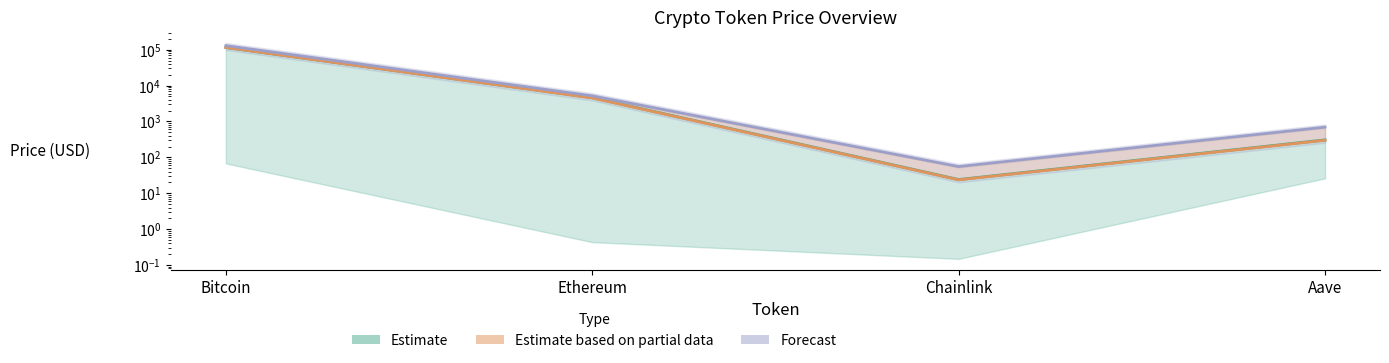

Where does the Forecast line series first go above 5193?

Bitcoin